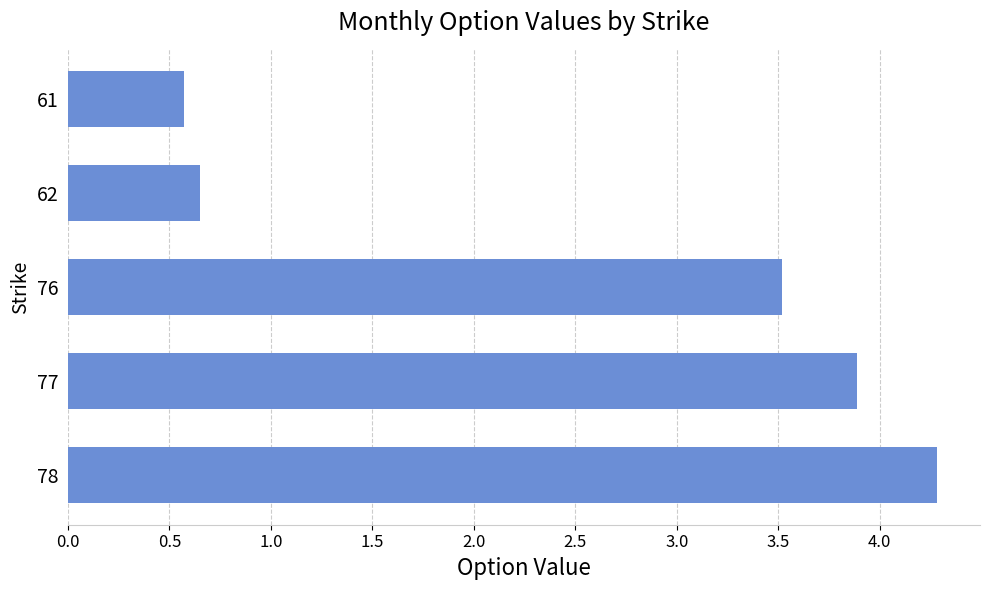

List the labels in order of value, largest first.

78, 77, 76, 62, 61